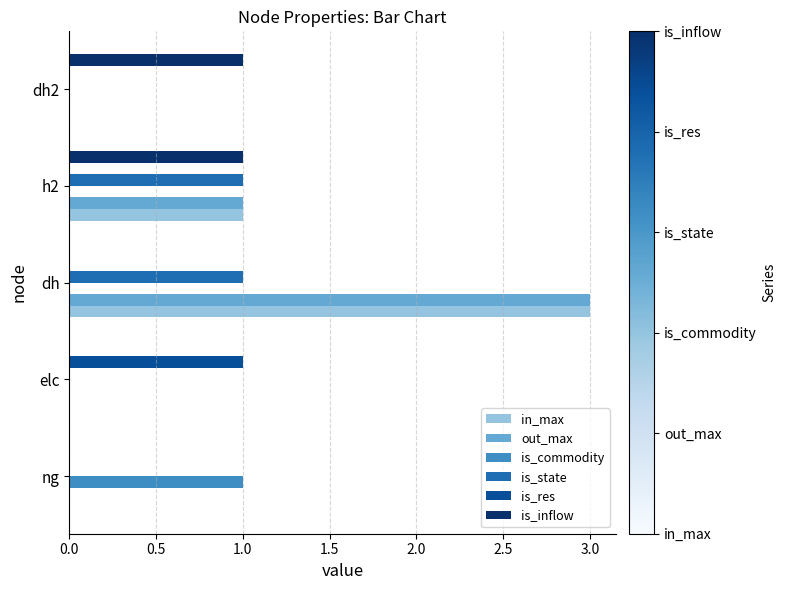

At which label does is_res reach its peak?

elc